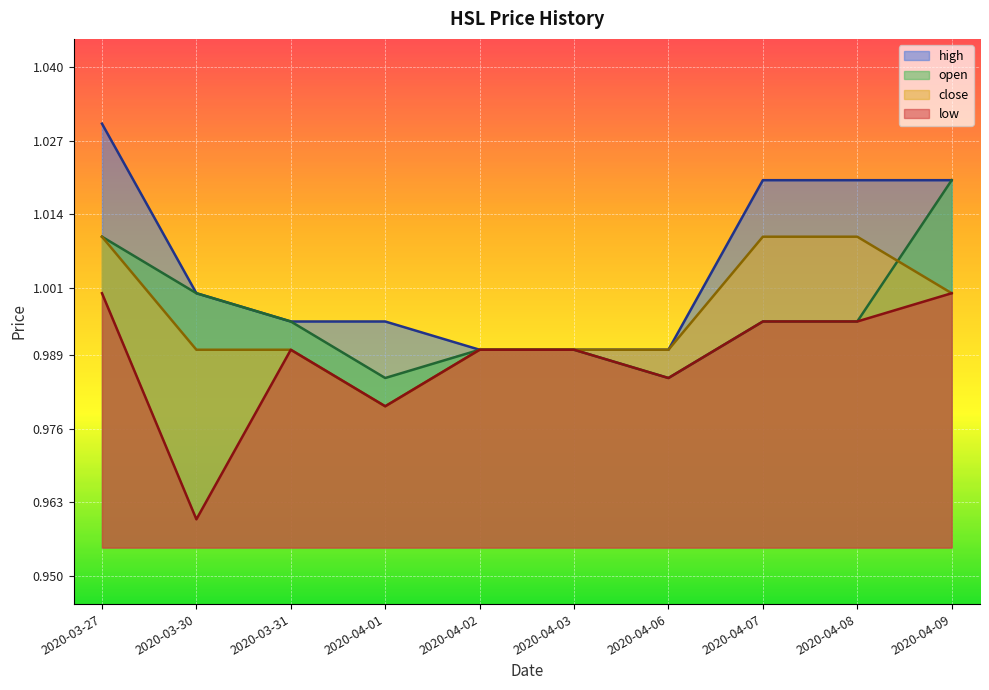

What is the total value across all series at 2020-04-02?

4.0